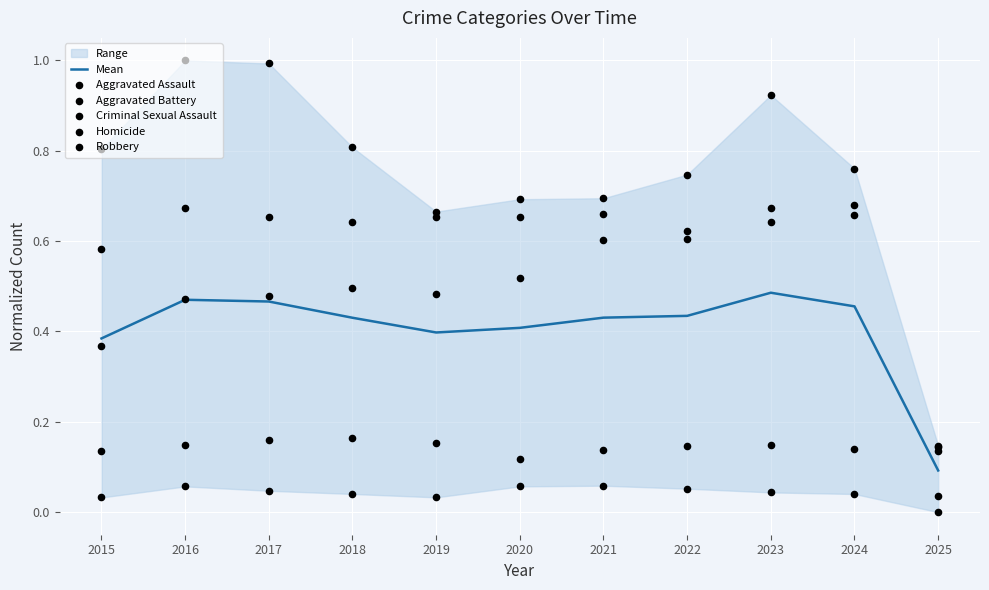

Which series has the widest spread of Y values?

Robbery